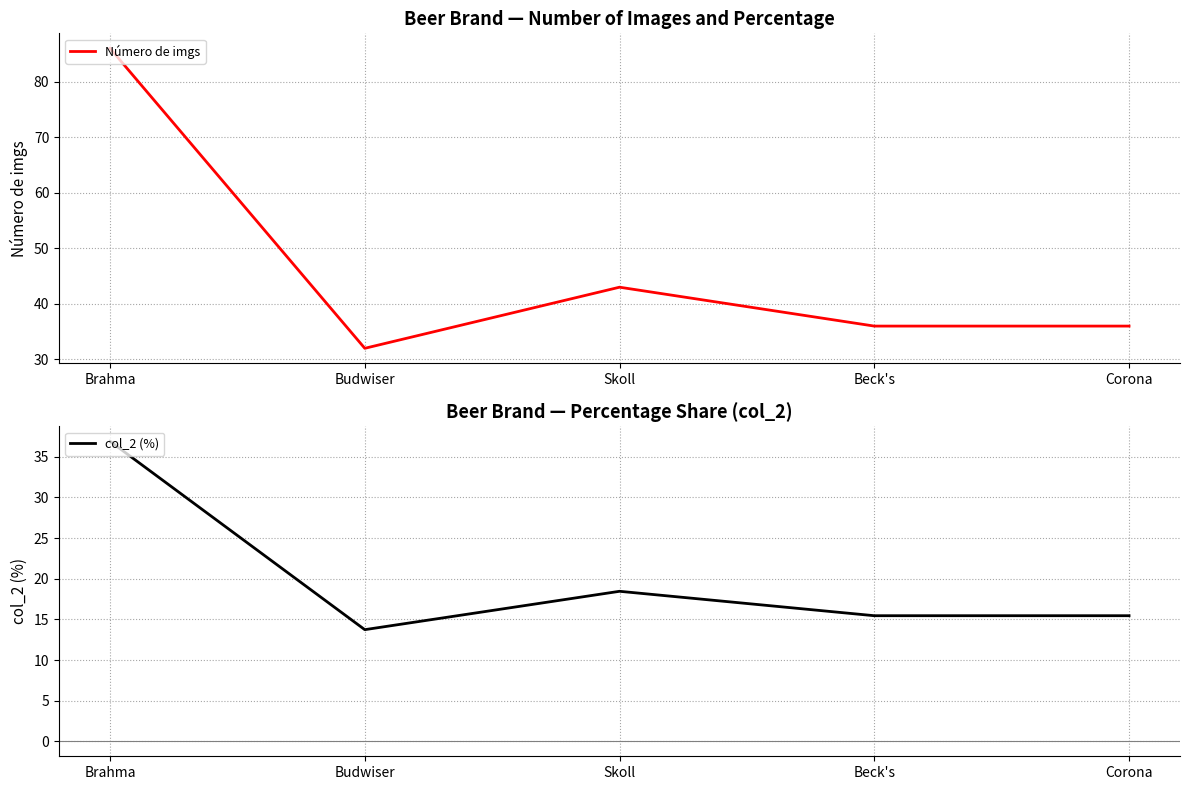

What is the total value across all series at Beck's?

51.5